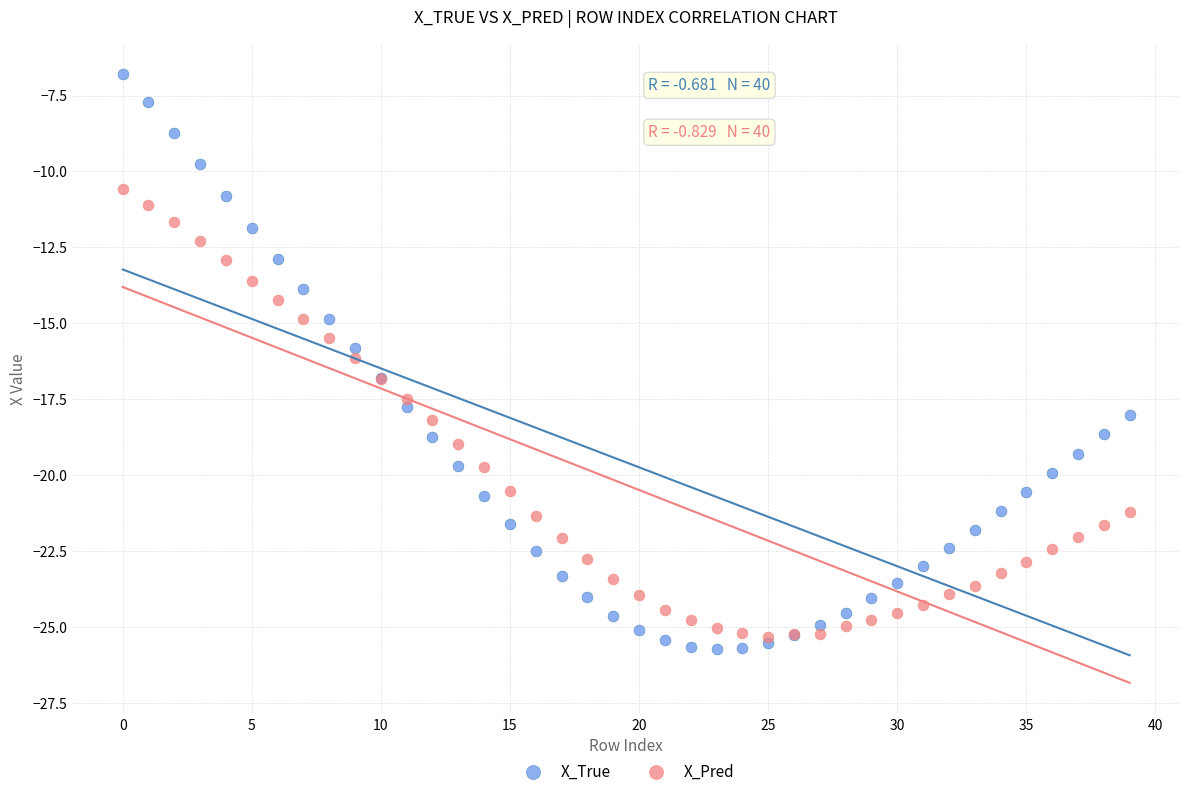

What are all the series names shown in the legend?

X_True, X_Pred